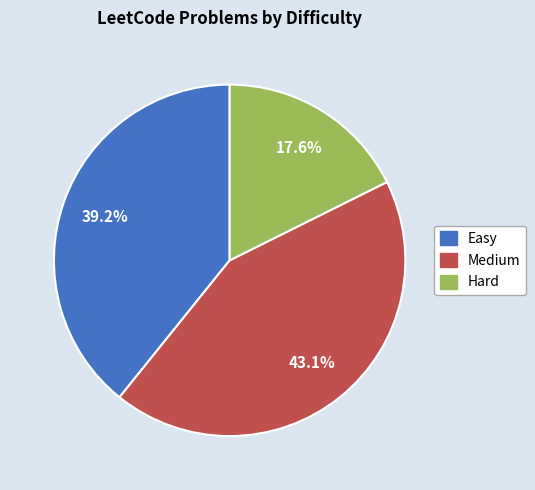

Which slice is the smallest?

Hard